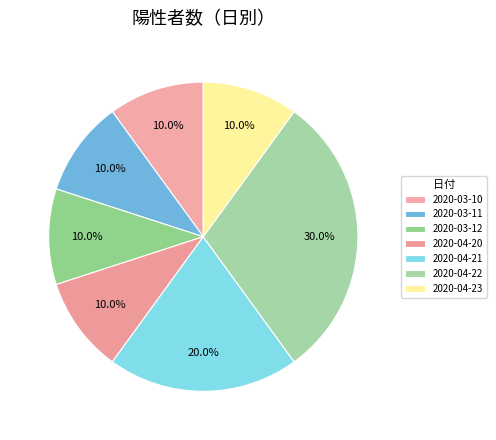

To the nearest percent, what is the difference between the 2020-04-20 and 2020-04-21 slice percentages?

10%